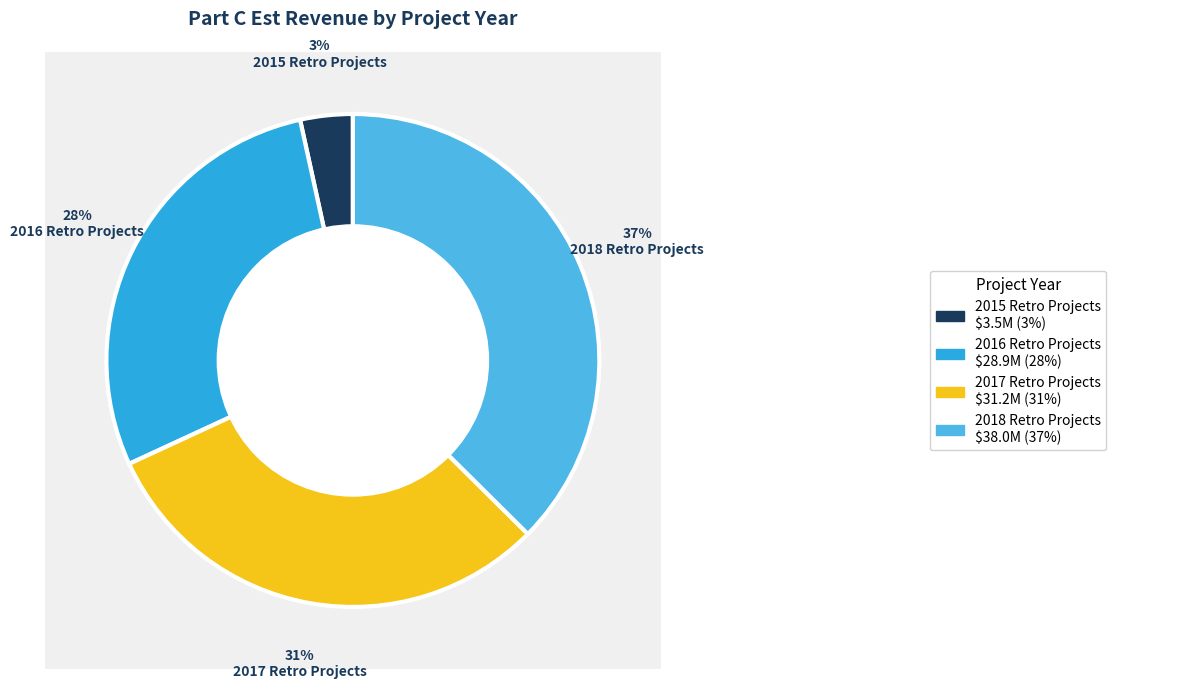

Which slice is the smallest?

2015 Retro Projects